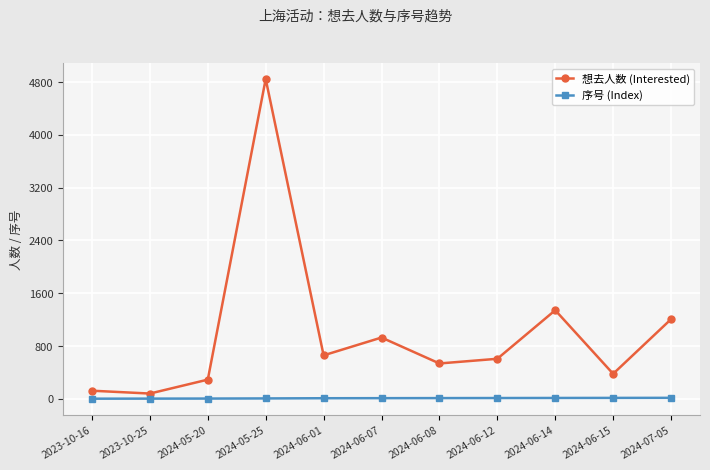

How many data points in 想去人数 (Interested) are less than 606?

5